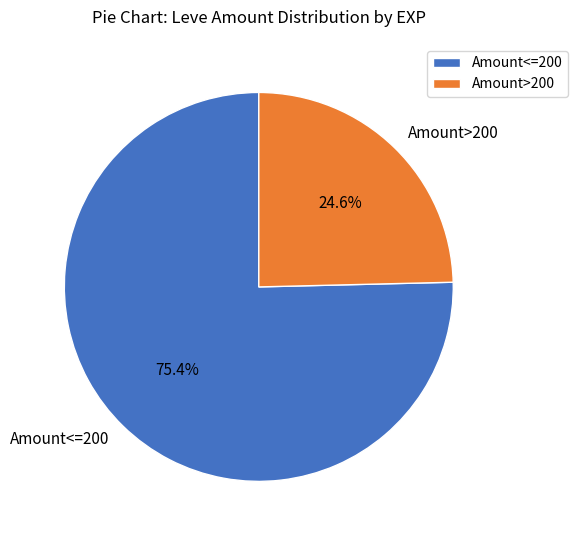

To the nearest percent, what is the average slice percentage?

50%